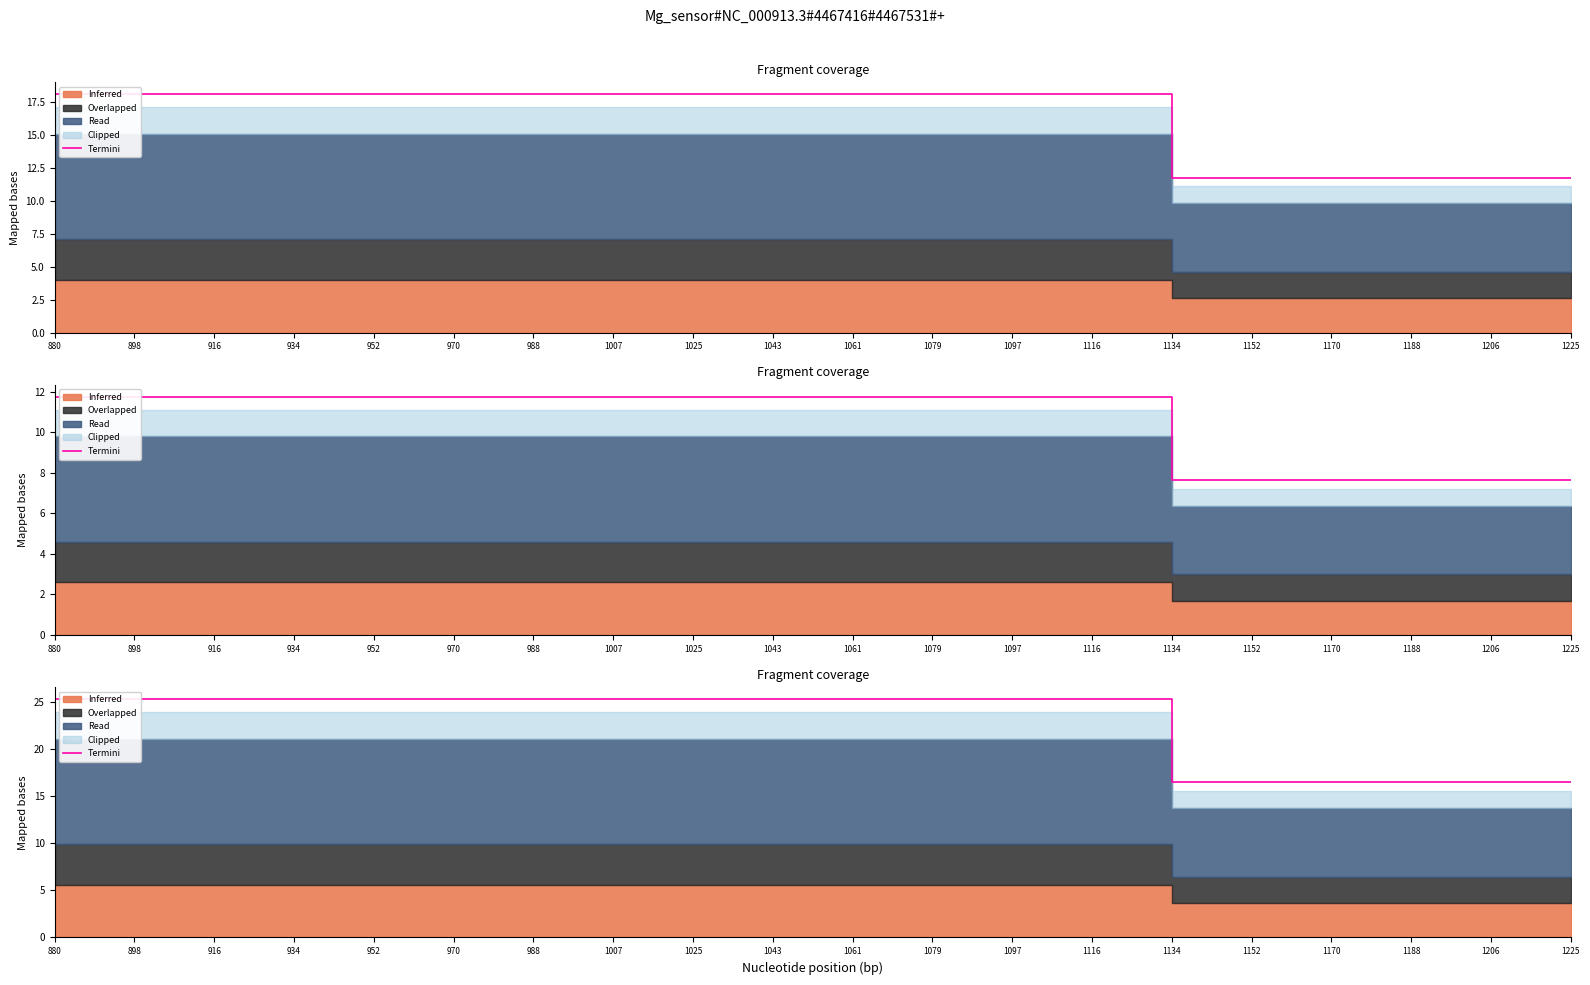

What is the greatest value displayed?

25.3